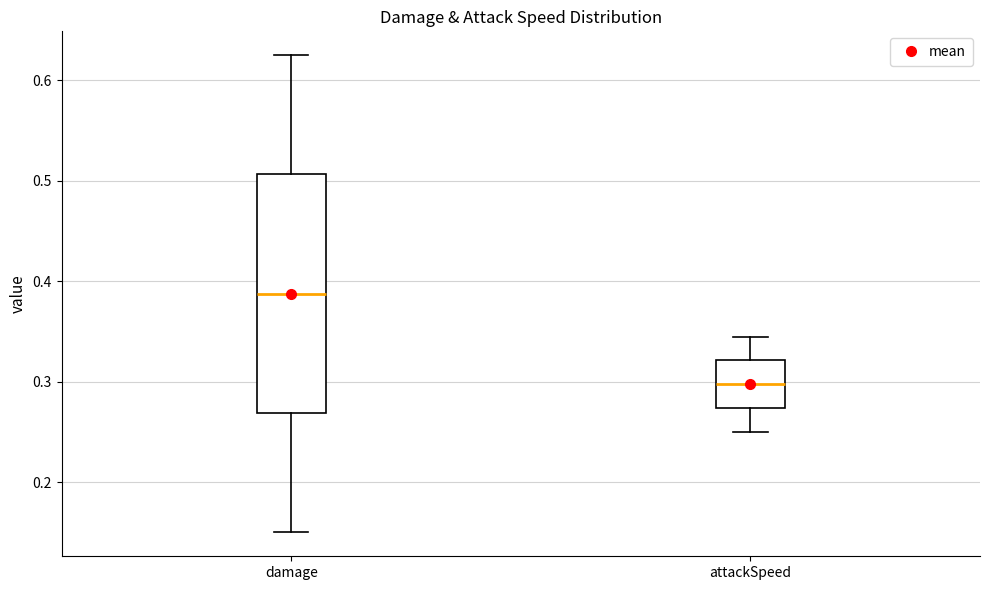

Reading left to right, read every box against the y-axis: the position of its median line, the range the box covers, and the ends of its whiskers. The values are not printed on the chart, so give them approximately, as read against the axis.

damage: median 0.39, box 0.27 to 0.51, whiskers 0.15 to 0.63
attackSpeed: median 0.30, box 0.27 to 0.32, whiskers 0.25 to 0.35